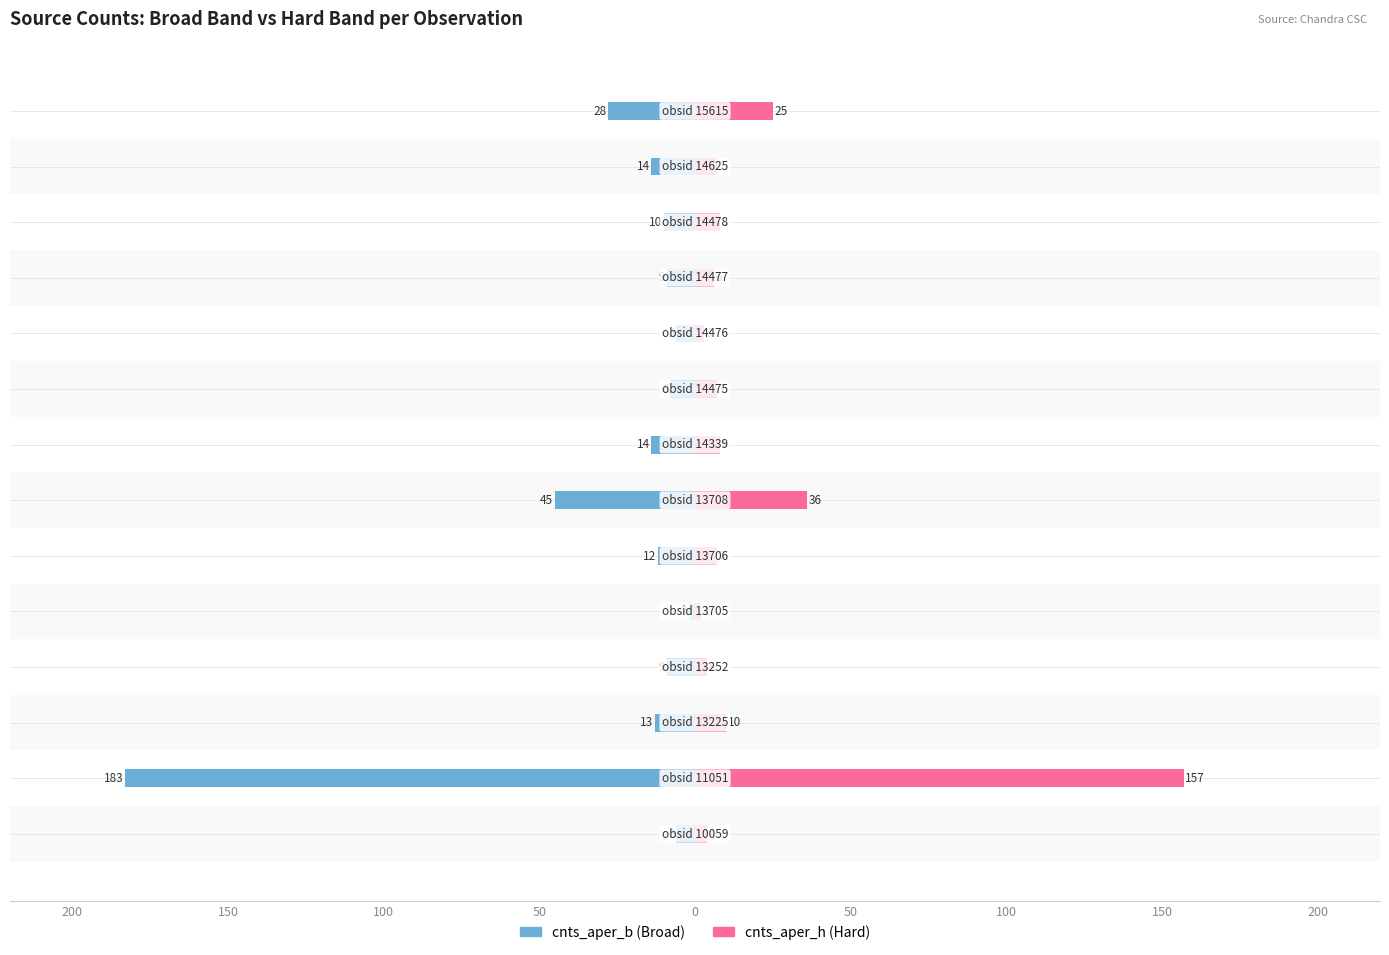

Which series has the largest range (max minus min)?

cnts_aper_b